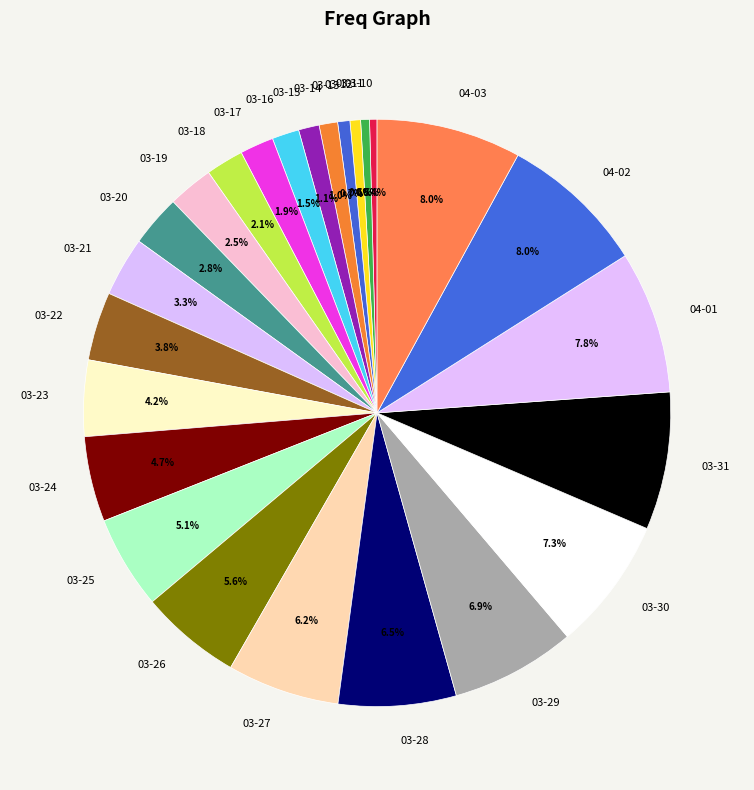

Is there any slice that represents more than half of the pie?

No